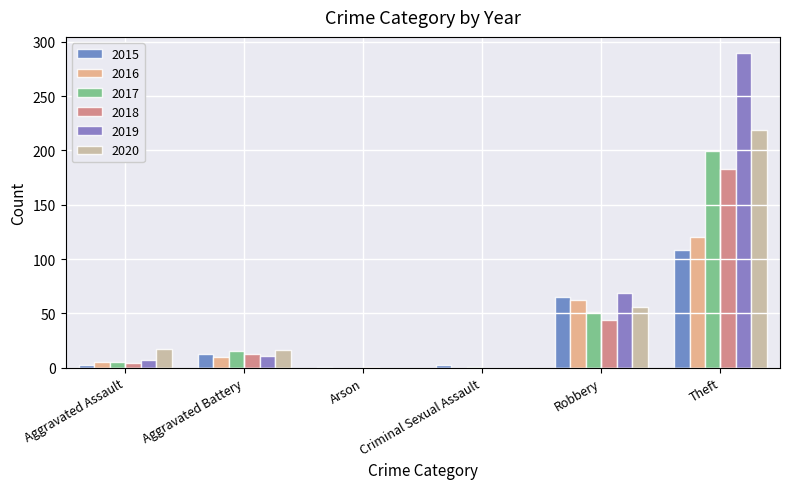

What is the average value of the 2018 series?

41